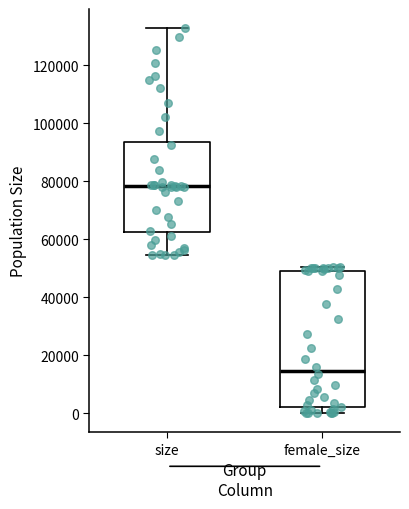

Reading left to right, read every box against the y-axis: the position of its median line, the range the box covers, and the ends of its whiskers. The values are not printed on the chart, so give them approximately, as read against the axis.

size: median 78000, box 62000 to 94000, whiskers 54000 to 132000
female_size: median 14000, box 2000 to 50000, whiskers 0 to 50000 (just above the box's upper edge)